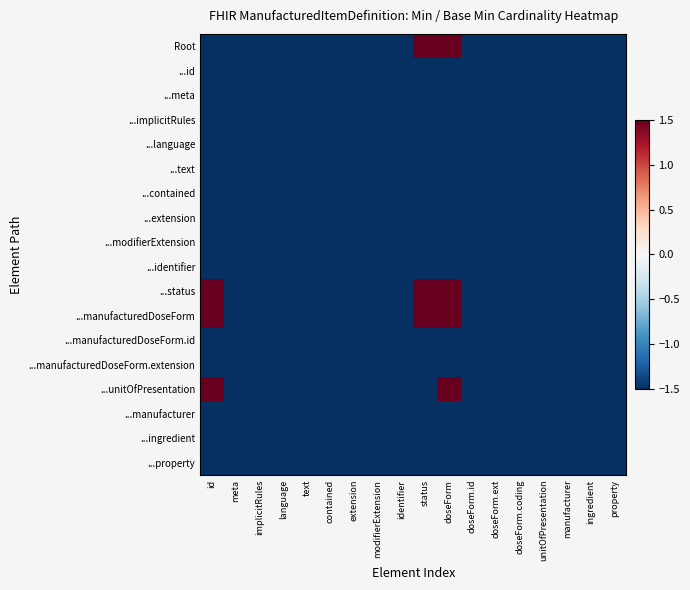

What is the greatest value displayed?

1.5